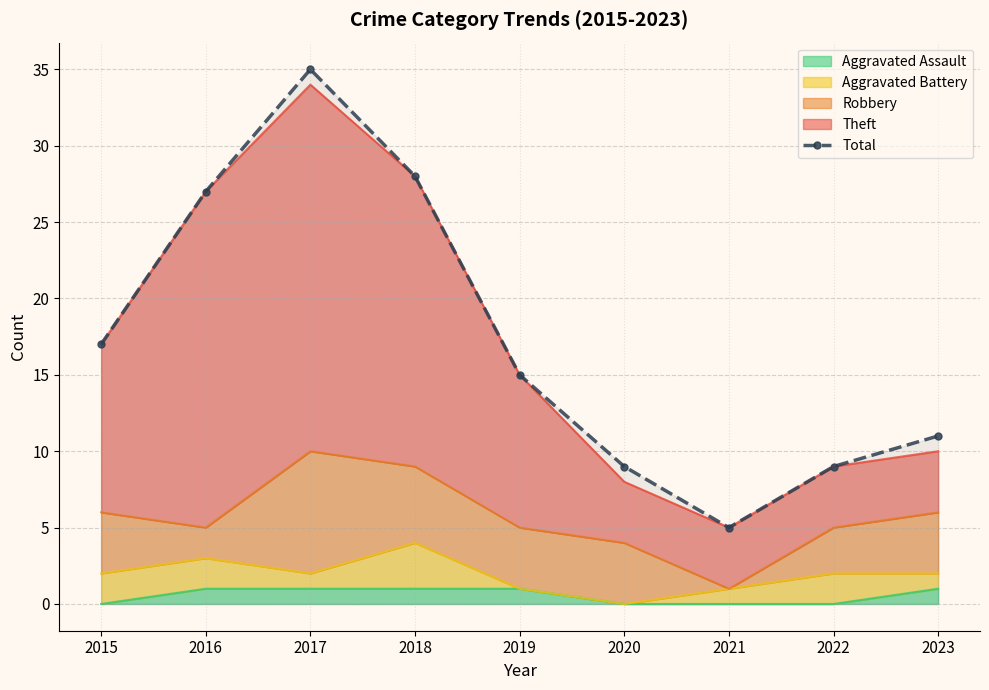

Where is the data nearest to the value 20?

2015